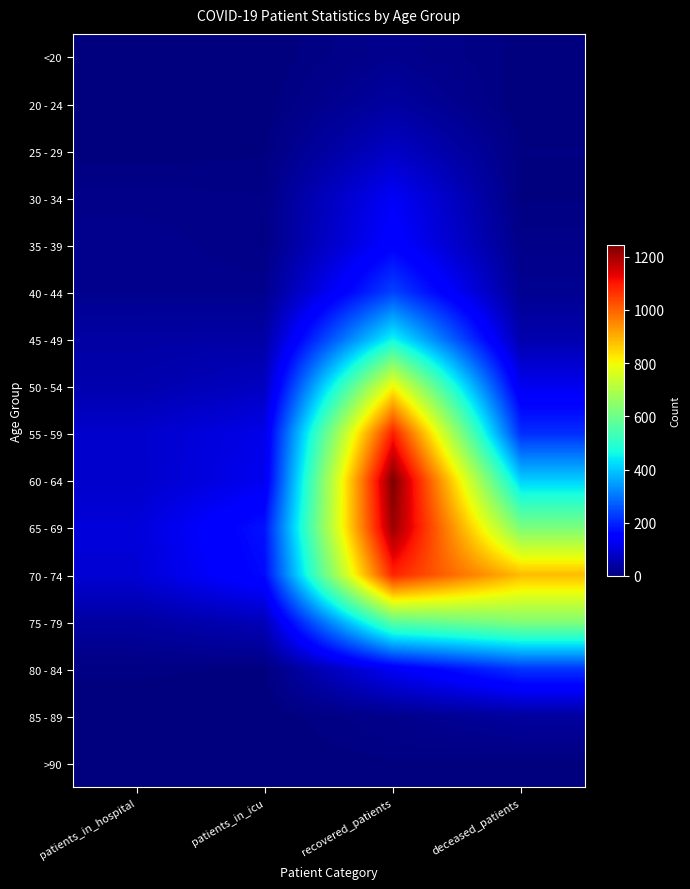

Rank the series at deceased_patients from lowest to highest value.

20 - 24, >90, <20, 30 - 34, 25 - 29, 35 - 39, 40 - 44, 85 - 89, 45 - 49, 50 - 54, 55 - 59, 80 - 84, 60 - 64, 65 - 69, 75 - 79, 70 - 74